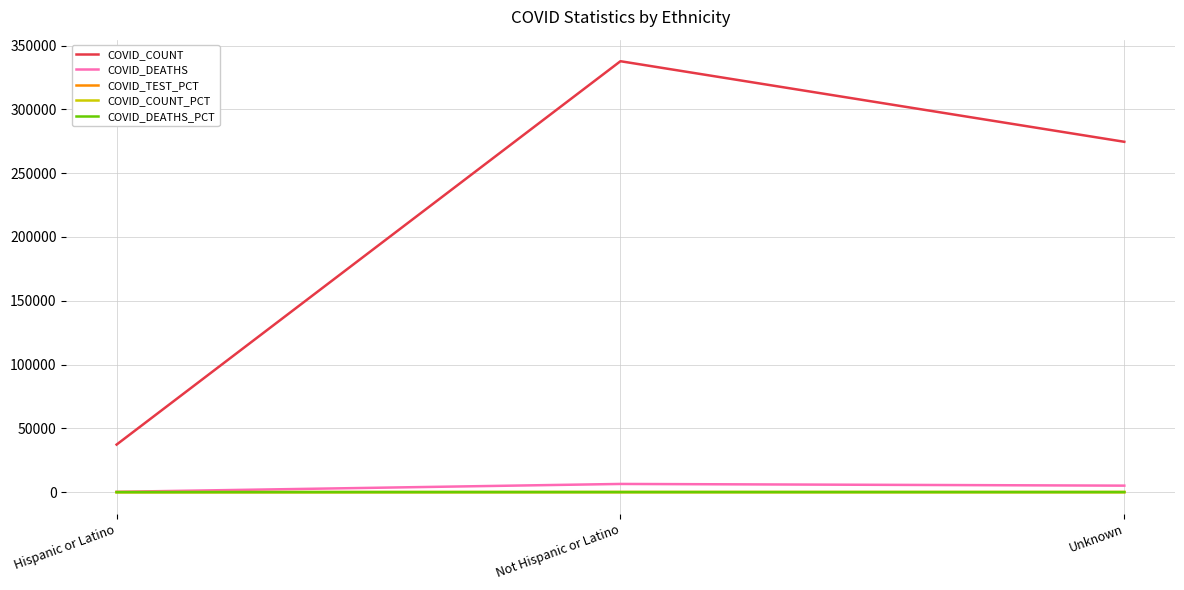

What is the maximum value for COVID_TEST_PCT?

48.5